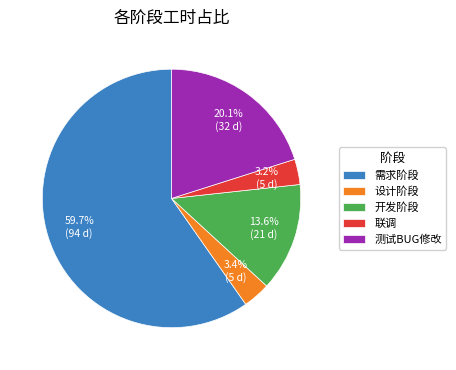

Does any single category account for the majority?

Yes